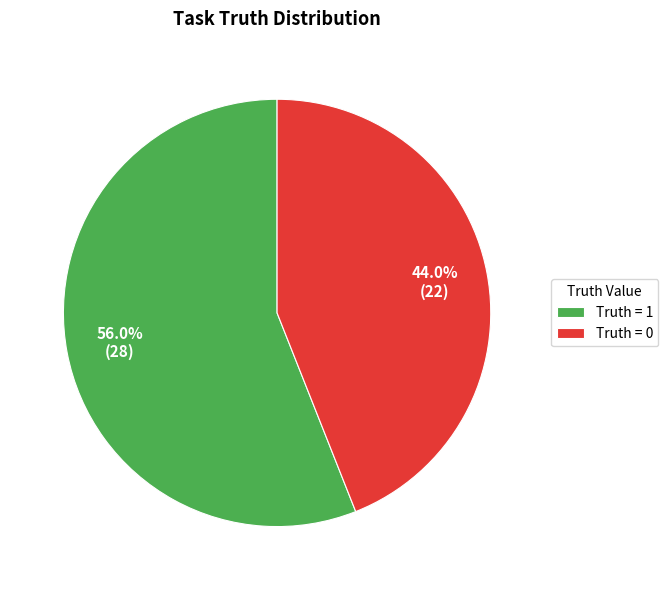

Count the number of slices in the pie.

2